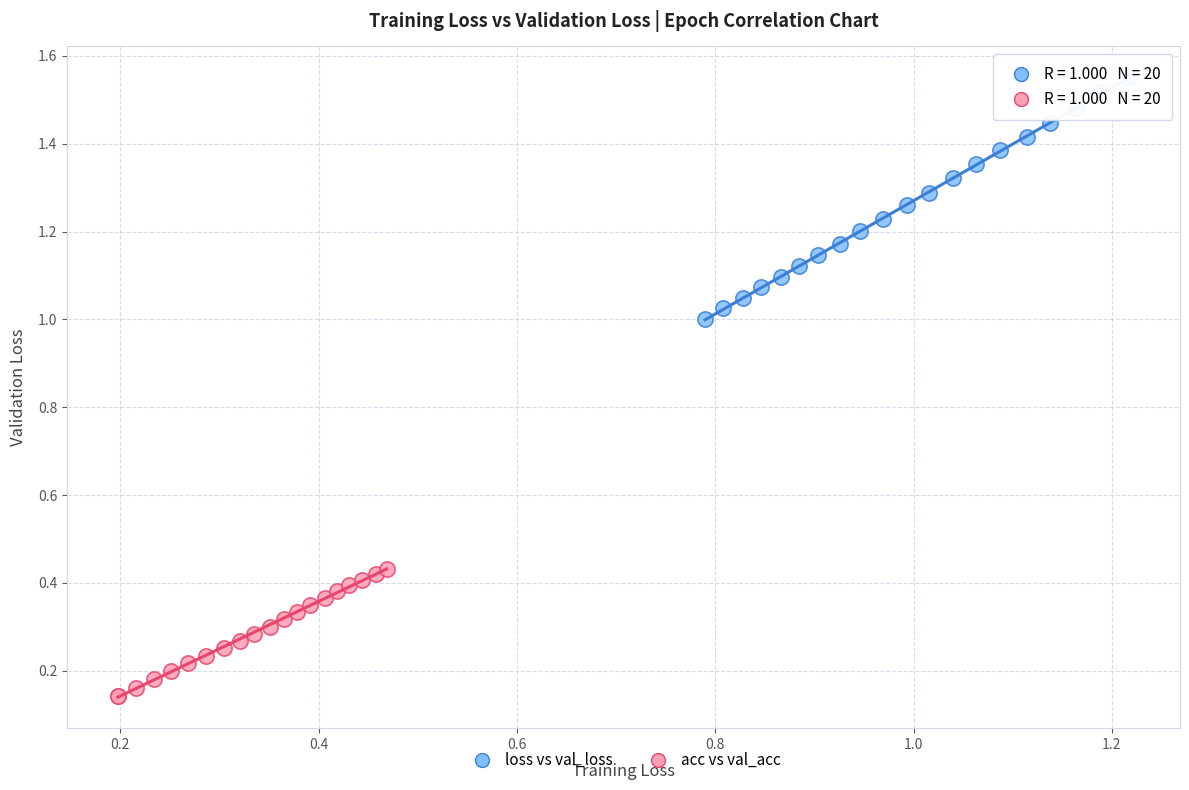

Which series contains the lowest Y value?

acc vs val_acc